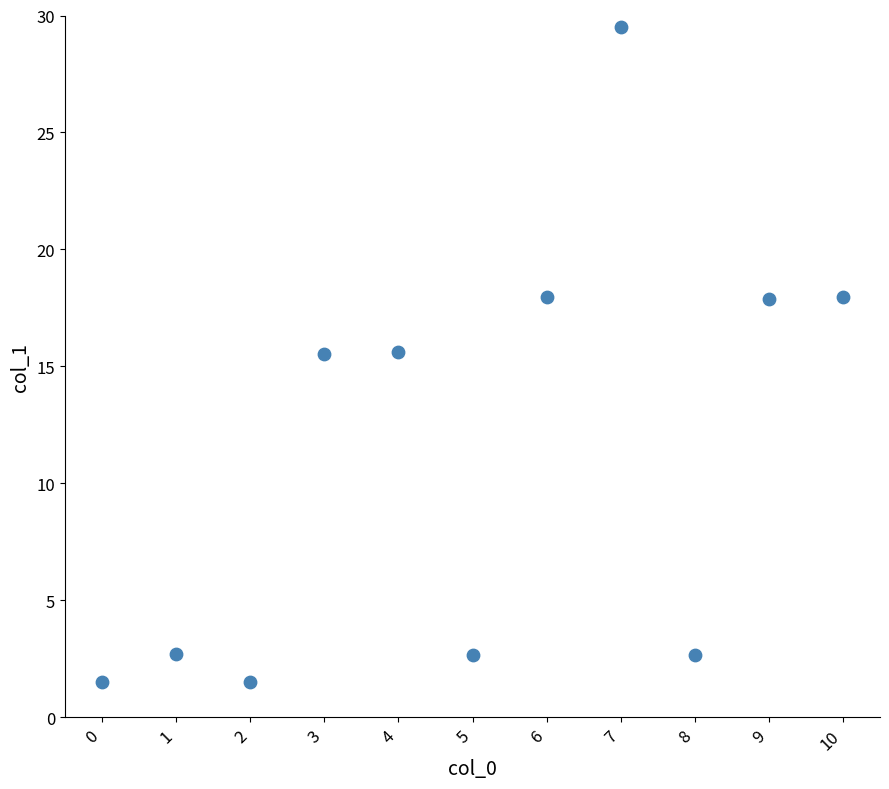

What is the range of Y values (max minus min)?

28.0